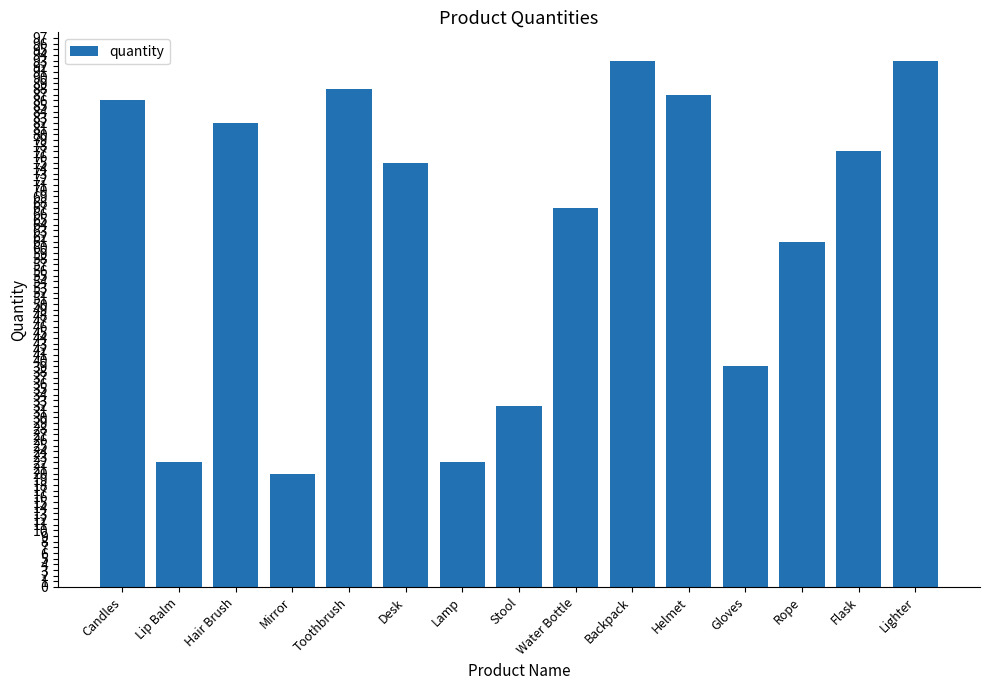

What is the value of the 1st bar from the left?

86